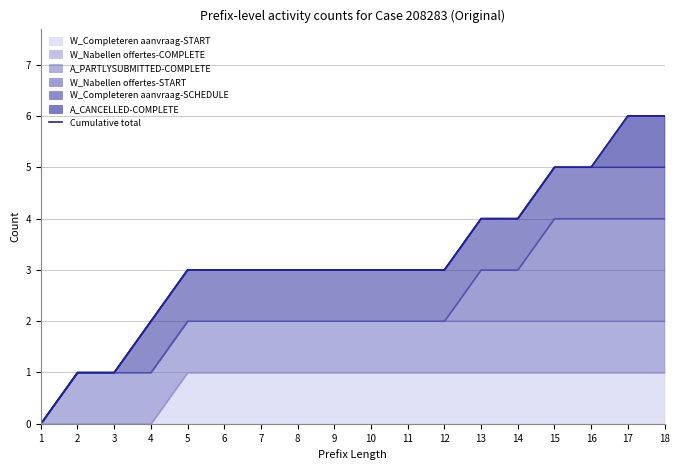

What is the sum of all values?

58